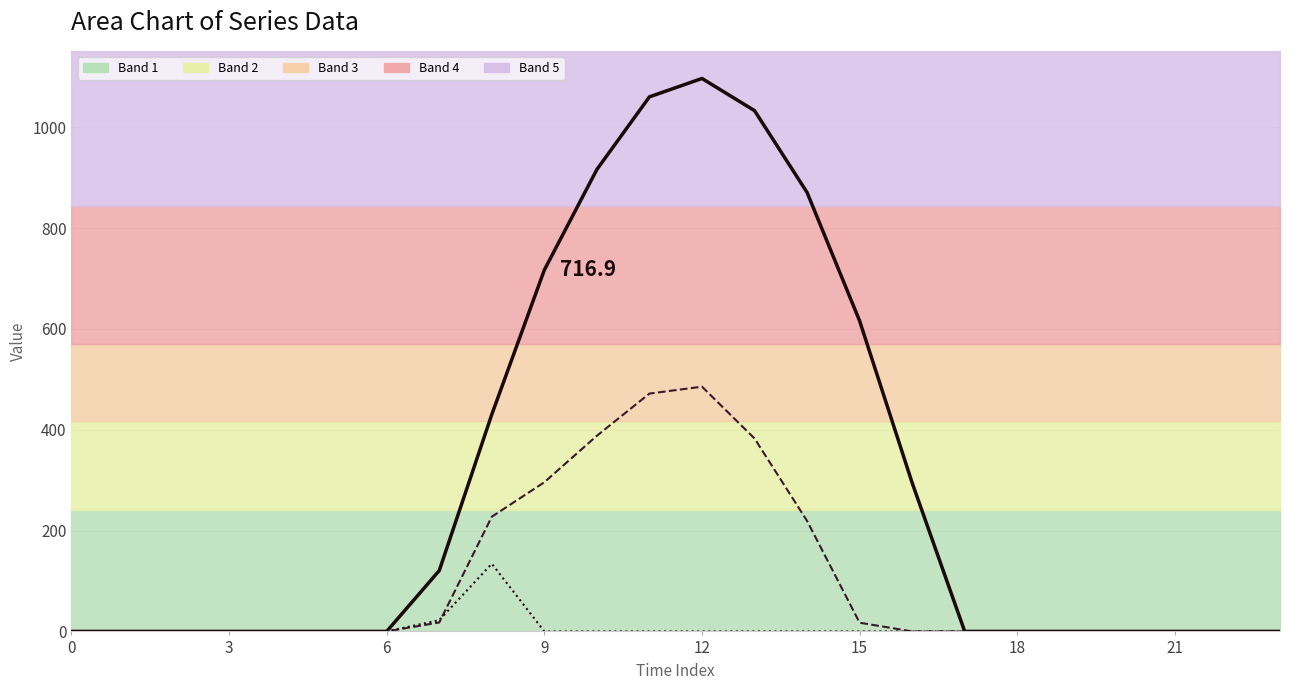

How many interior local peaks does the Series 0.2 series have?

1